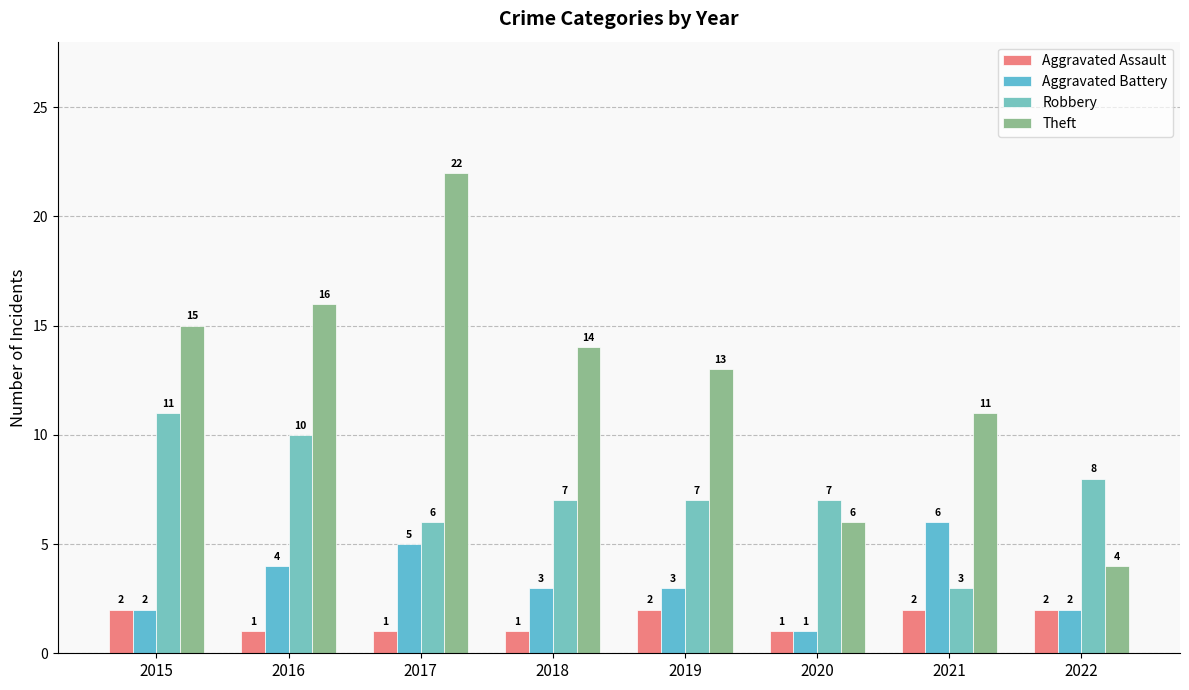

Is the value of Theft at 2017 greater than the value of Aggravated Battery at 2021?

Yes